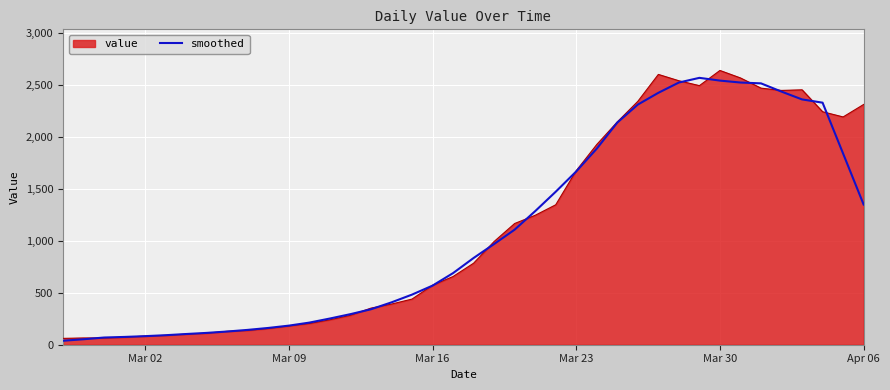

What is the lowest value of the value series?

61.0